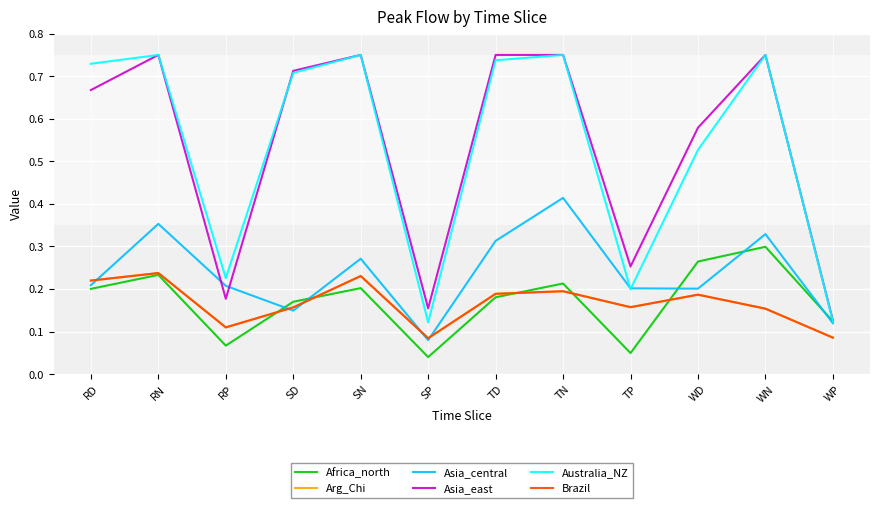

Rank the series at WD from highest to lowest value.

Asia_east, Australia_NZ, Africa_north, Asia_central, Arg_Chi, Brazil